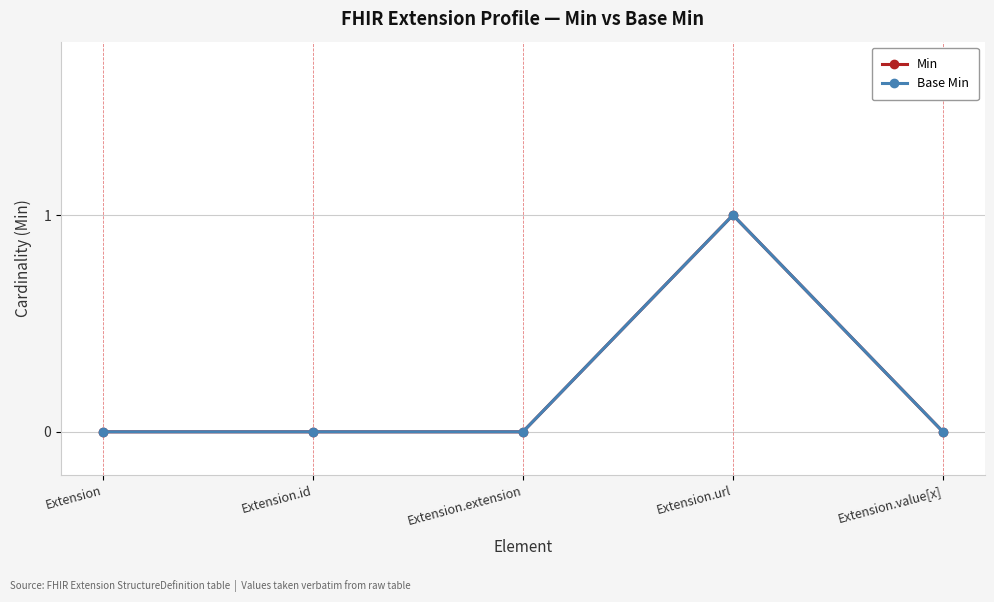

Where is the first local maximum for Base Min?

Extension.url